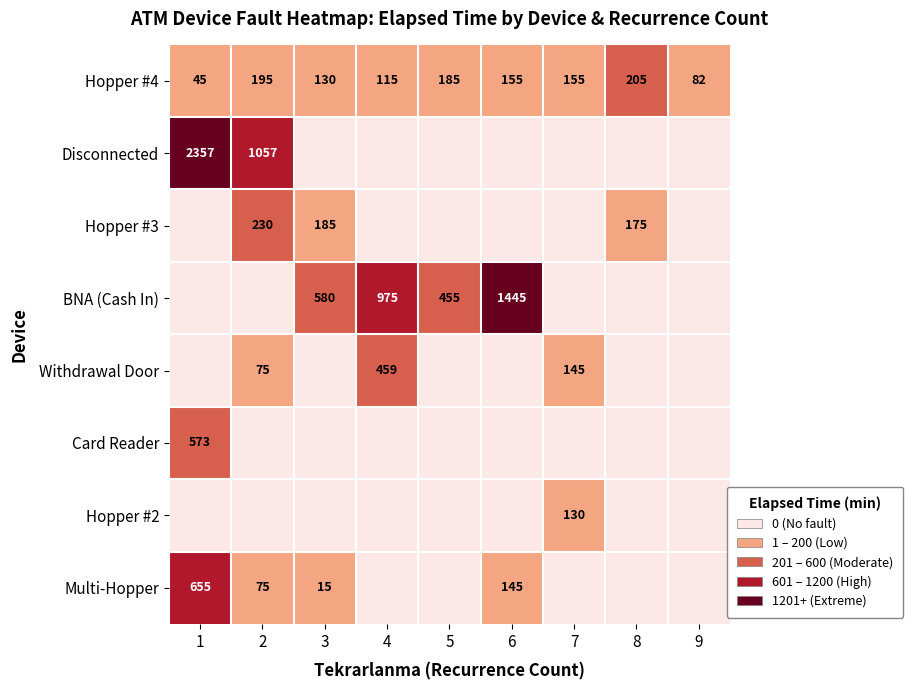

Which series has the largest total across all categories?

BNA (Cash In)